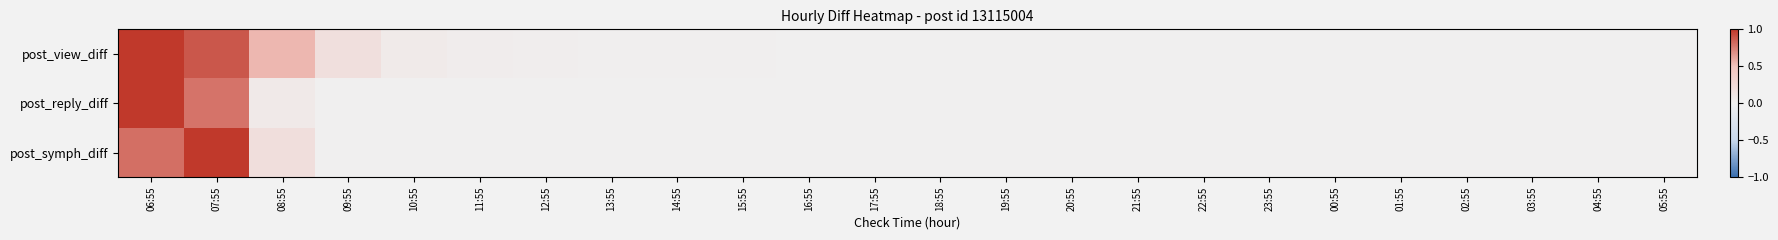

At which category does the chart reach its minimum across all series?

09:55